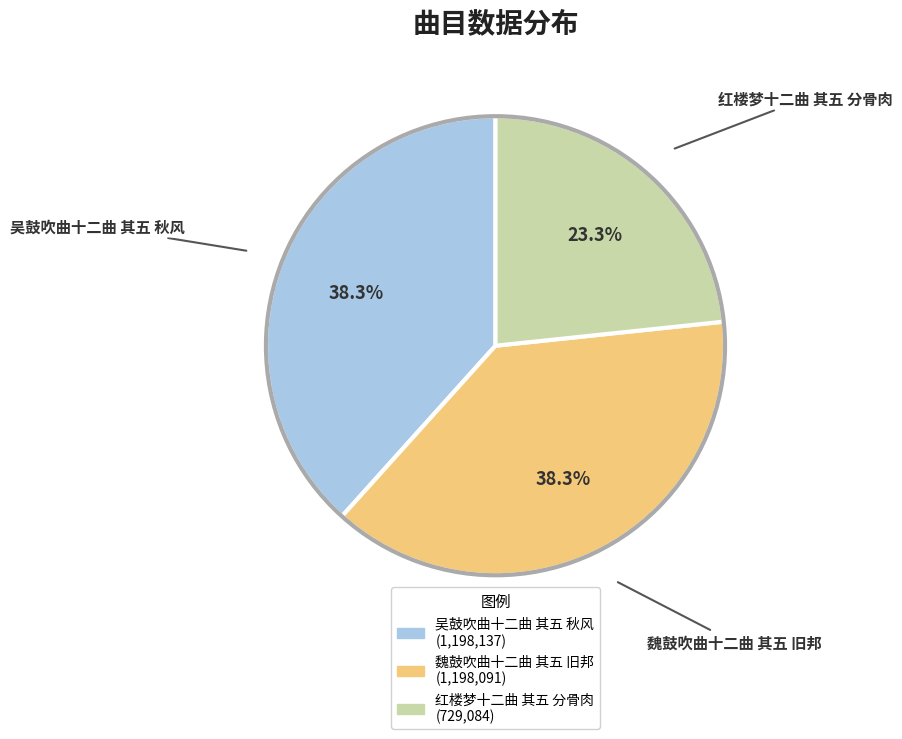

Approximately how many times larger is the value at 吴鼓吹曲十二曲 其五 秋风 compared to 红楼梦十二曲 其五 分骨肉?

1.6